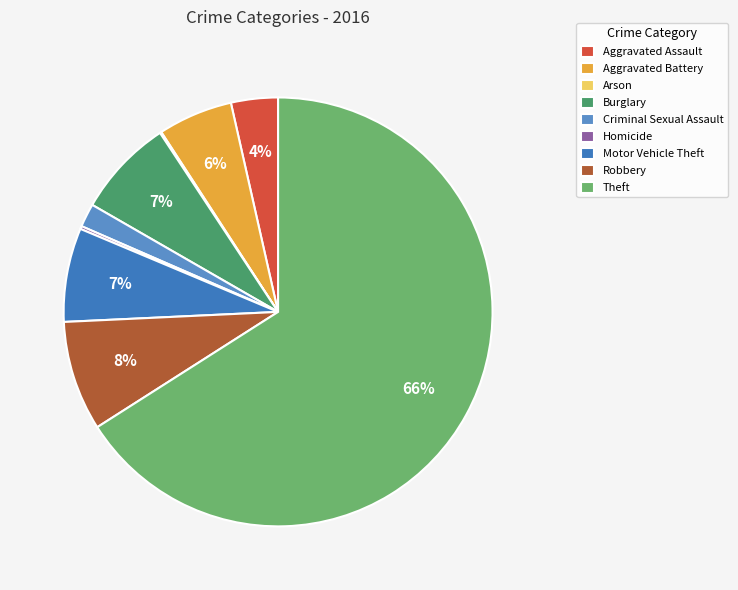

Do Aggravated Assault and Arson together represent more than half of the pie?

No